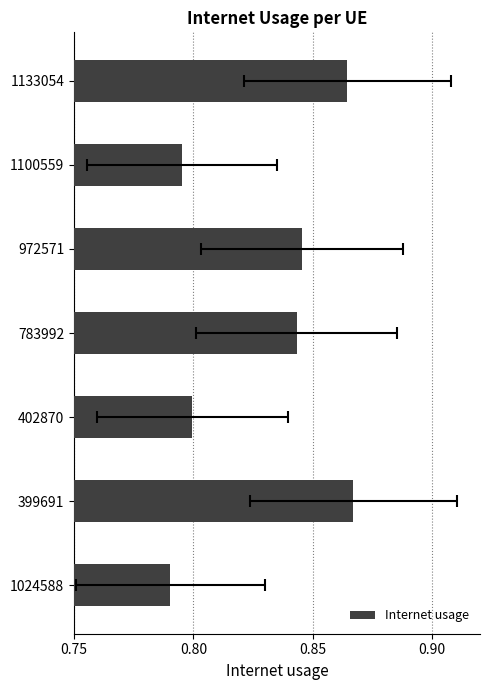

The chart shows a value of 1.1 at 1024588. True or false?

False